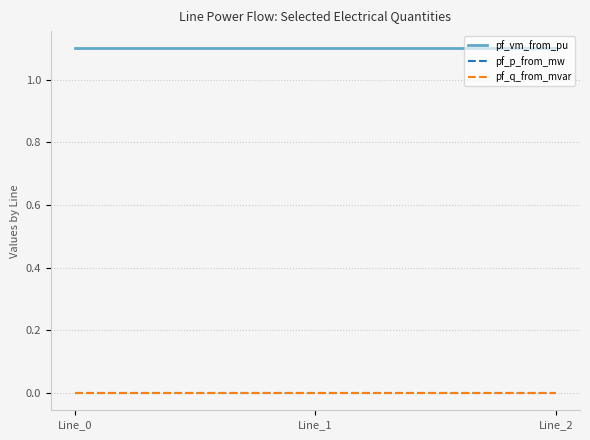

How many distinct data groups are displayed?

3